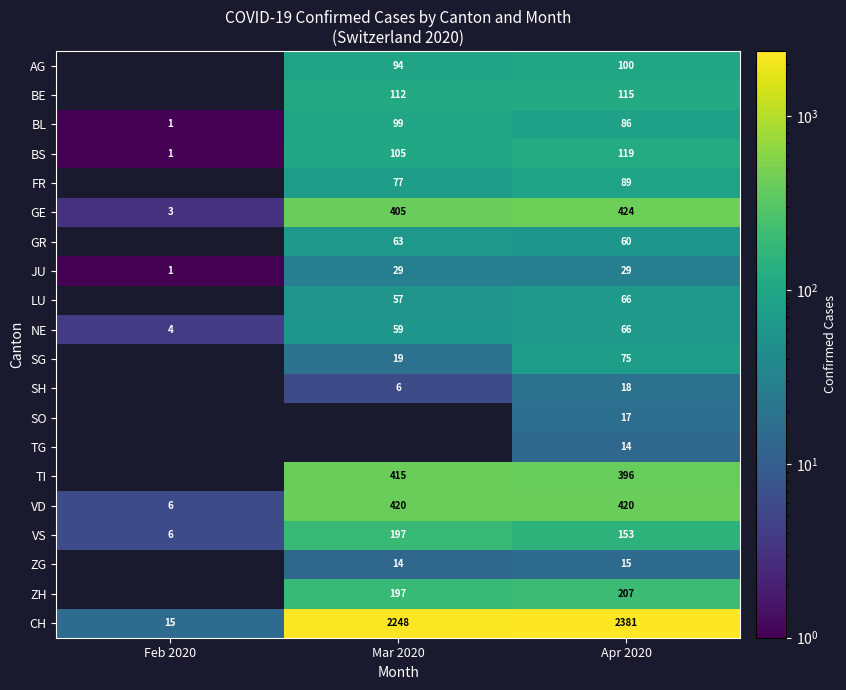

What is the spread (max minus min) of values at Apr 2020?

2367